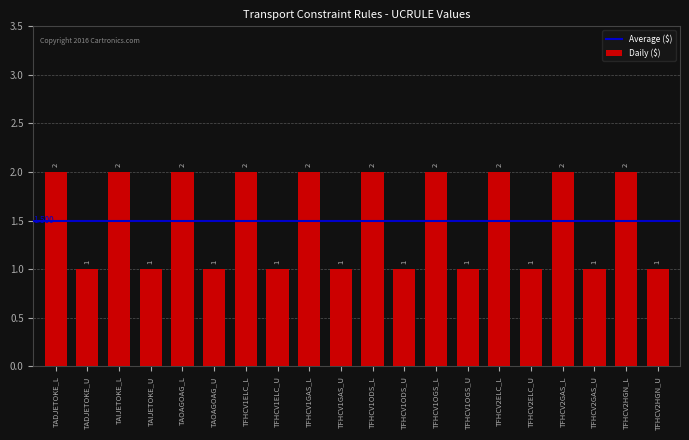

What is the difference between the maximum and second lowest values?

1